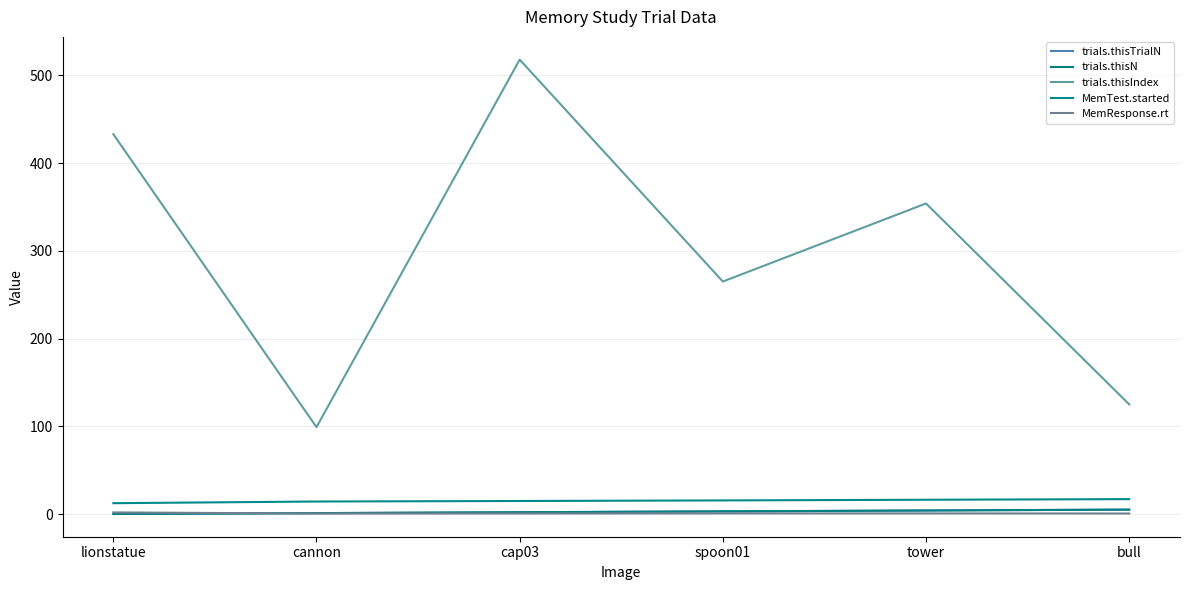

What is the difference between the highest and lowest values at cannon?

98.5